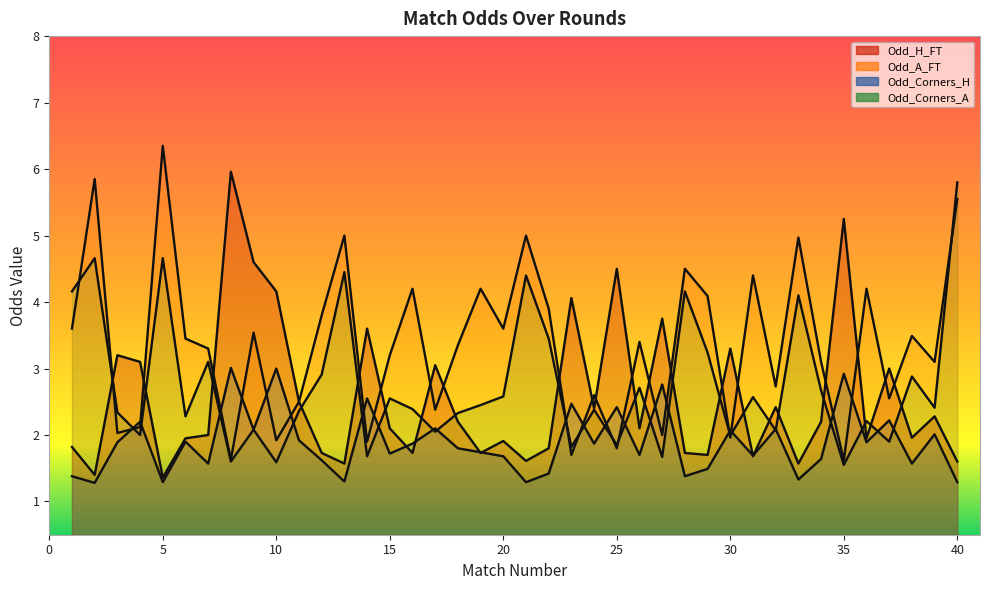

At which label does Odd_H_FT first exceed 2?

3